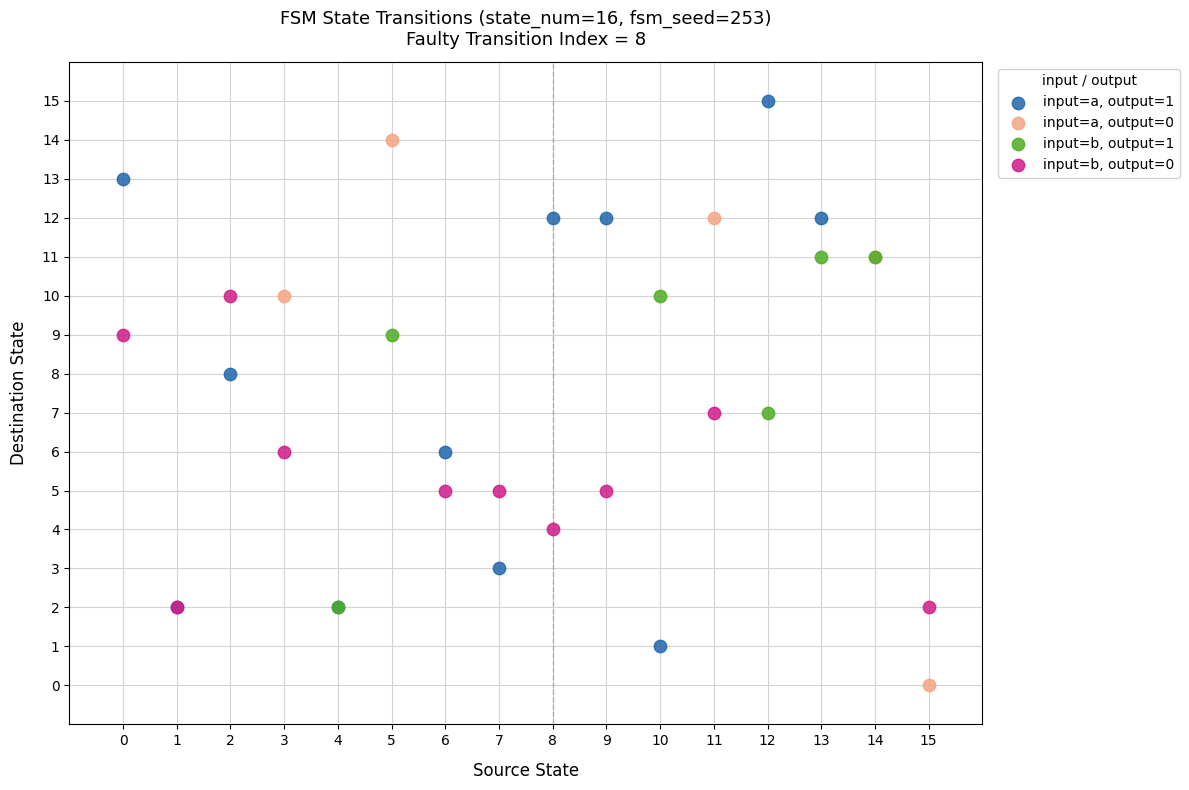

Which series reaches the minimum Y coordinate?

input=a, output=0